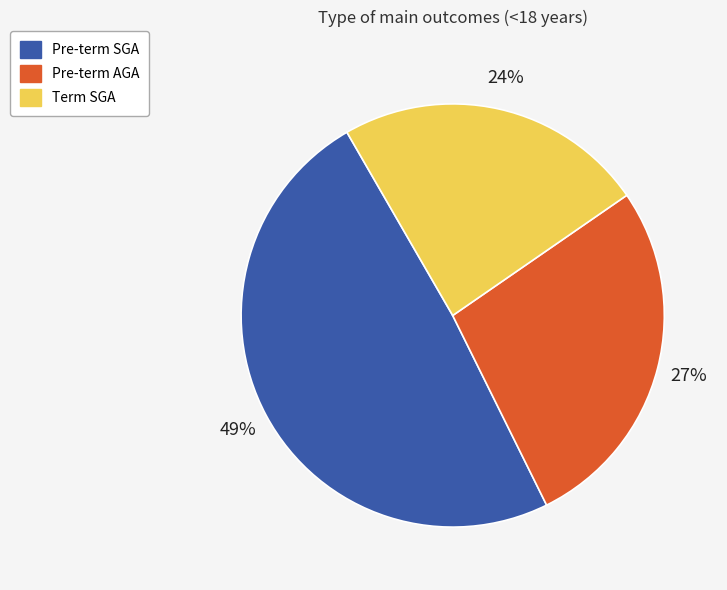

Between Pre-term SGA and Term SGA, which is larger?

Pre-term SGA